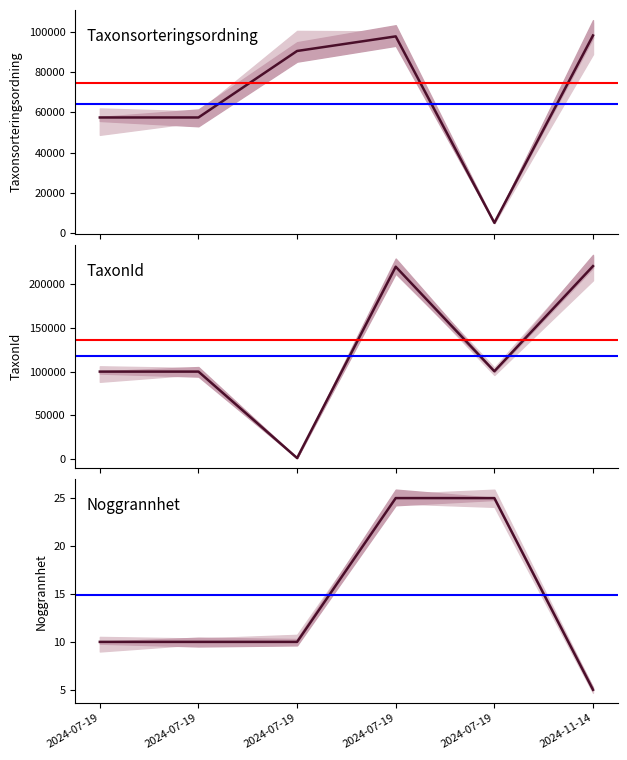

How many lines are shown in the chart?

3